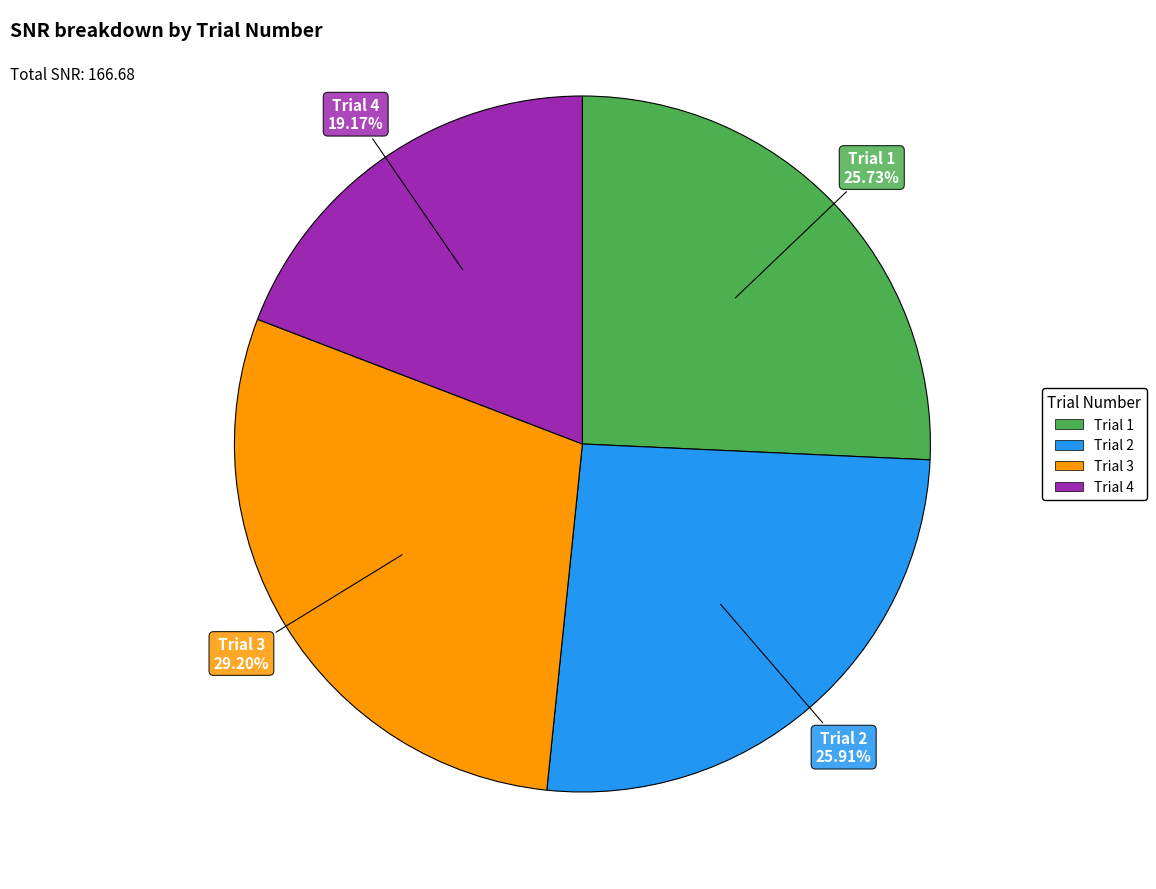

How many slices are in this pie chart?

4